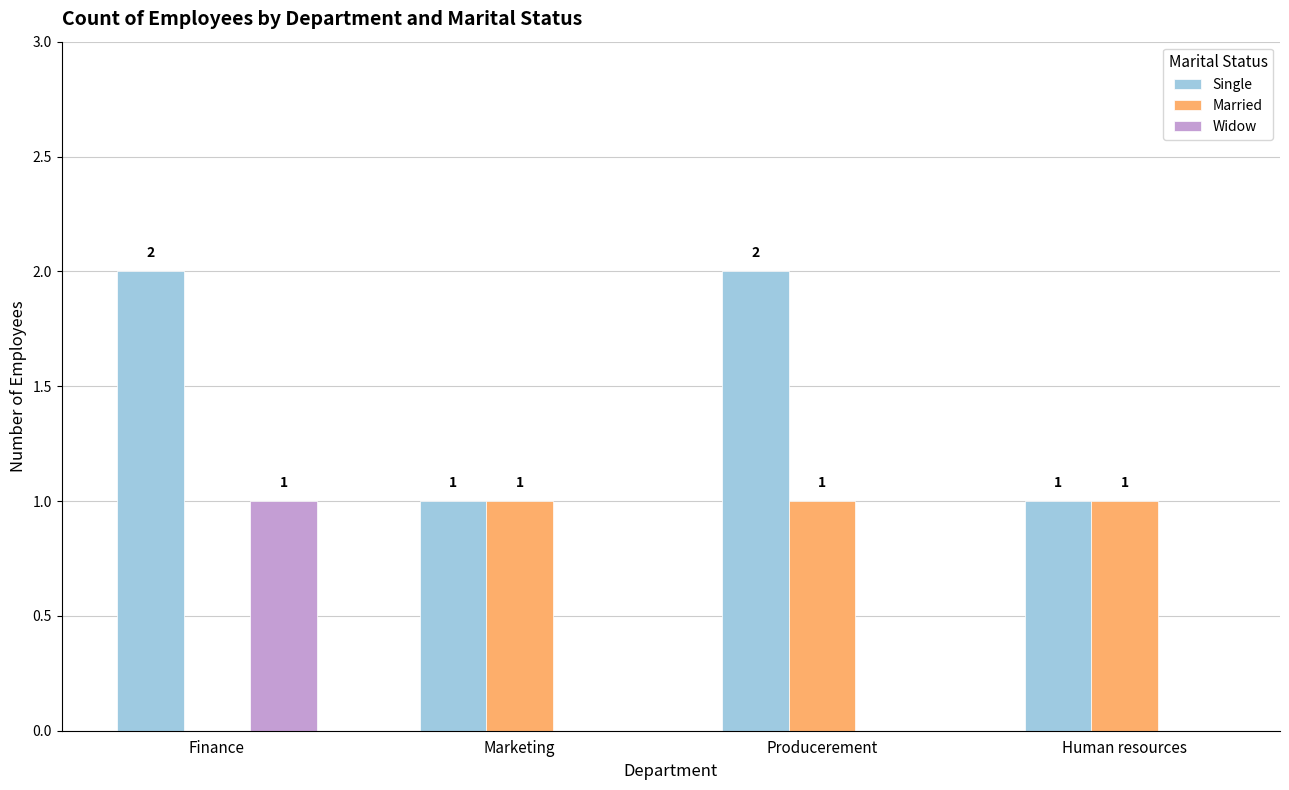

Are the bars grouped side by side (vs. stacked)?

Yes